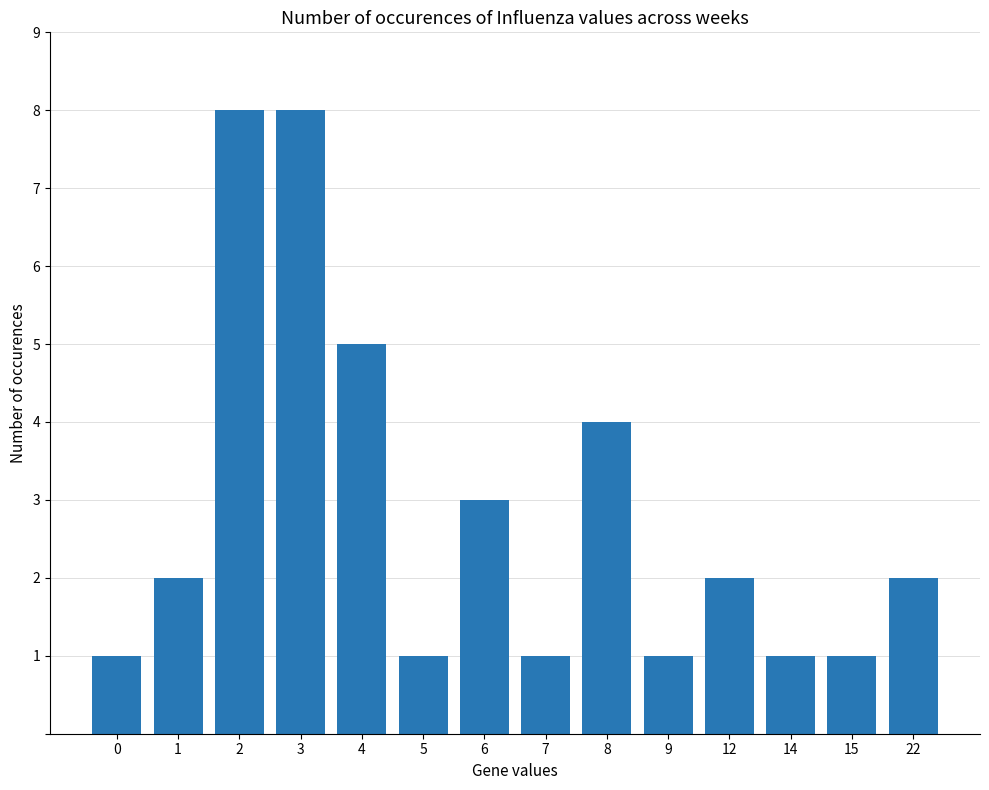

What is the greatest value displayed?

8